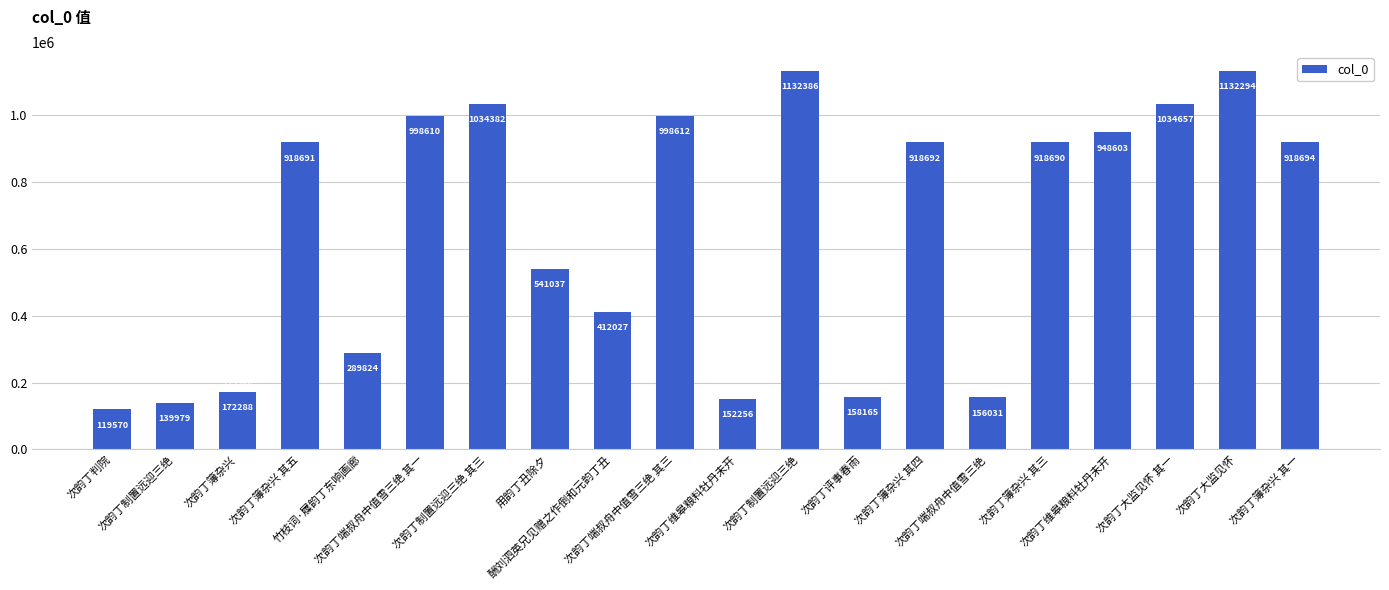

List the labels in order of value, smallest first.

次韵丁判院, 次韵丁制置远迎三绝, 次韵丁维皋粮料牡丹未开, 次韵丁端叔舟中值雪三绝, 次韵丁评事春雨, 次韵丁簿杂兴, 竹枝词·屧韵丁东响画廊, 酬刘泗英兄见赠之作倒和元韵丁丑, 用韵丁丑除夕, 次韵丁簿杂兴 其三, 次韵丁簿杂兴 其五, 次韵丁簿杂兴 其四, 次韵丁簿杂兴 其一, 次韵丁维皋粮料牡丹未开, 次韵丁端叔舟中值雪三绝 其一, 次韵丁端叔舟中值雪三绝 其三, 次韵丁制置远迎三绝 其三, 次韵丁大监见怀 其一, 次韵丁大监见怀, 次韵丁制置远迎三绝